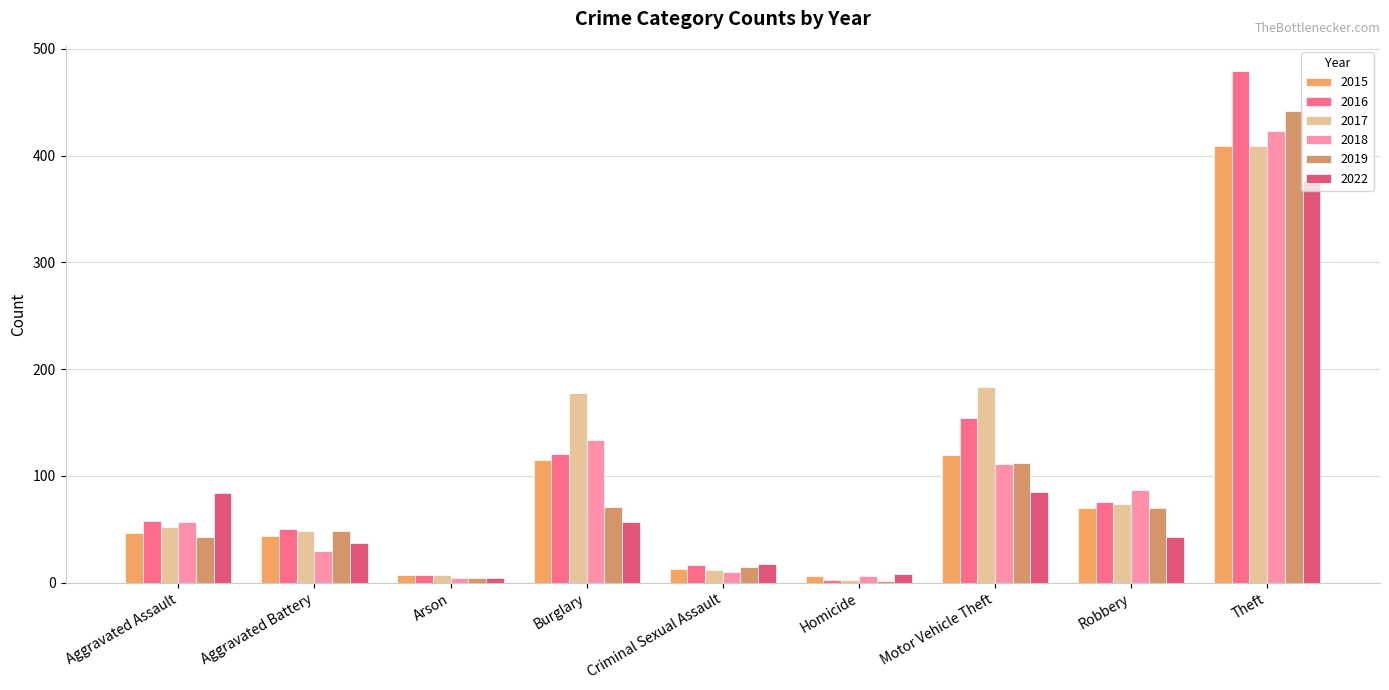

Count the number of categories in the chart.

9